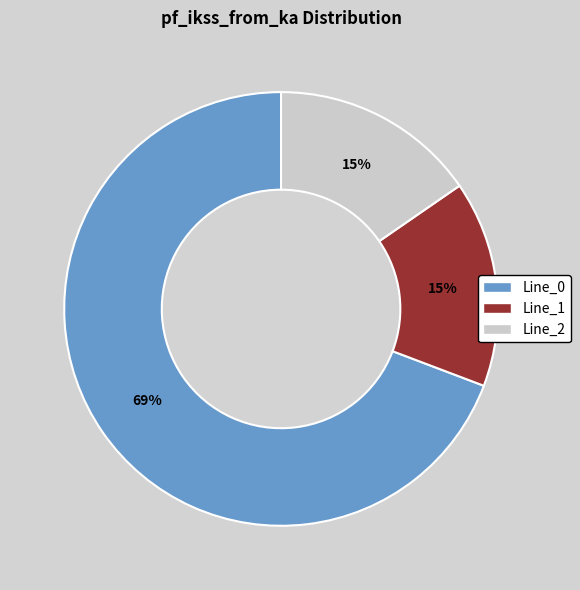

Does any single category account for the majority?

Yes